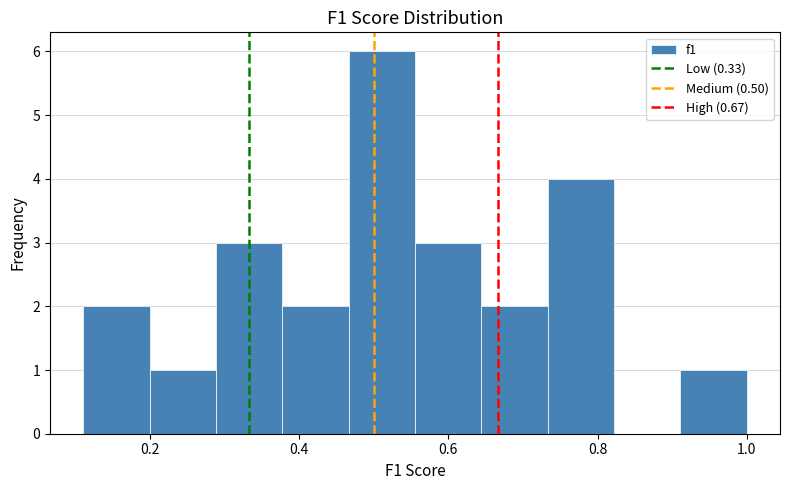

Over which range of the x-axis is the bar tallest?

0.46 to 0.56